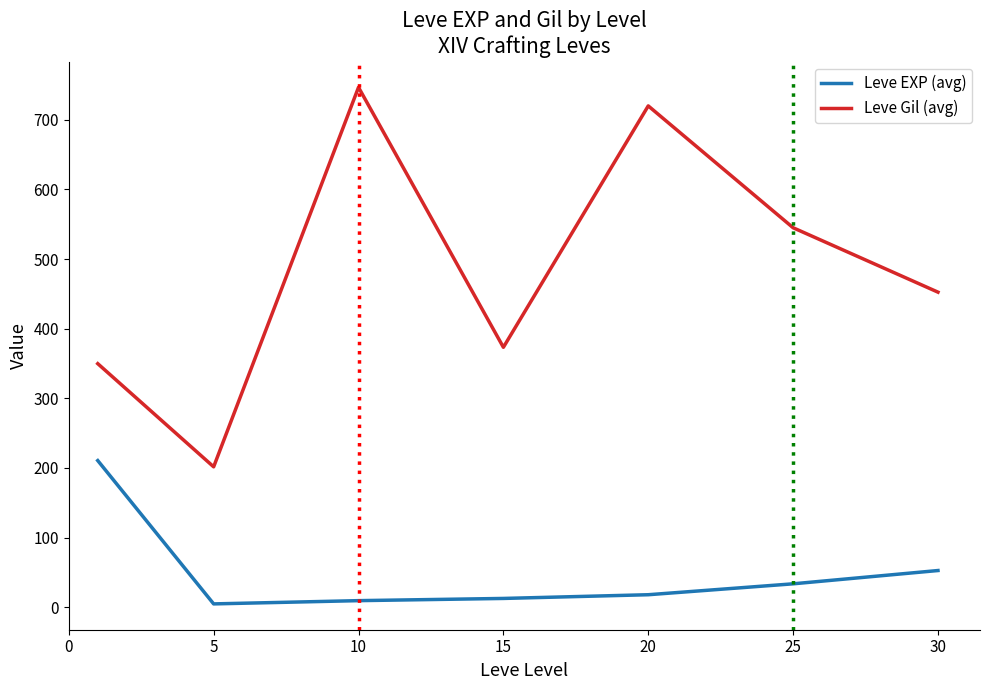

How many lines are shown in the chart?

2